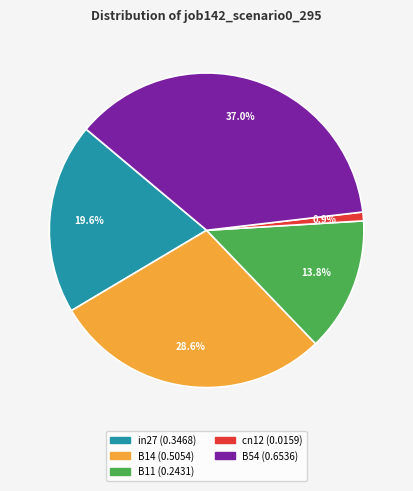

How many slices are in this pie chart?

5